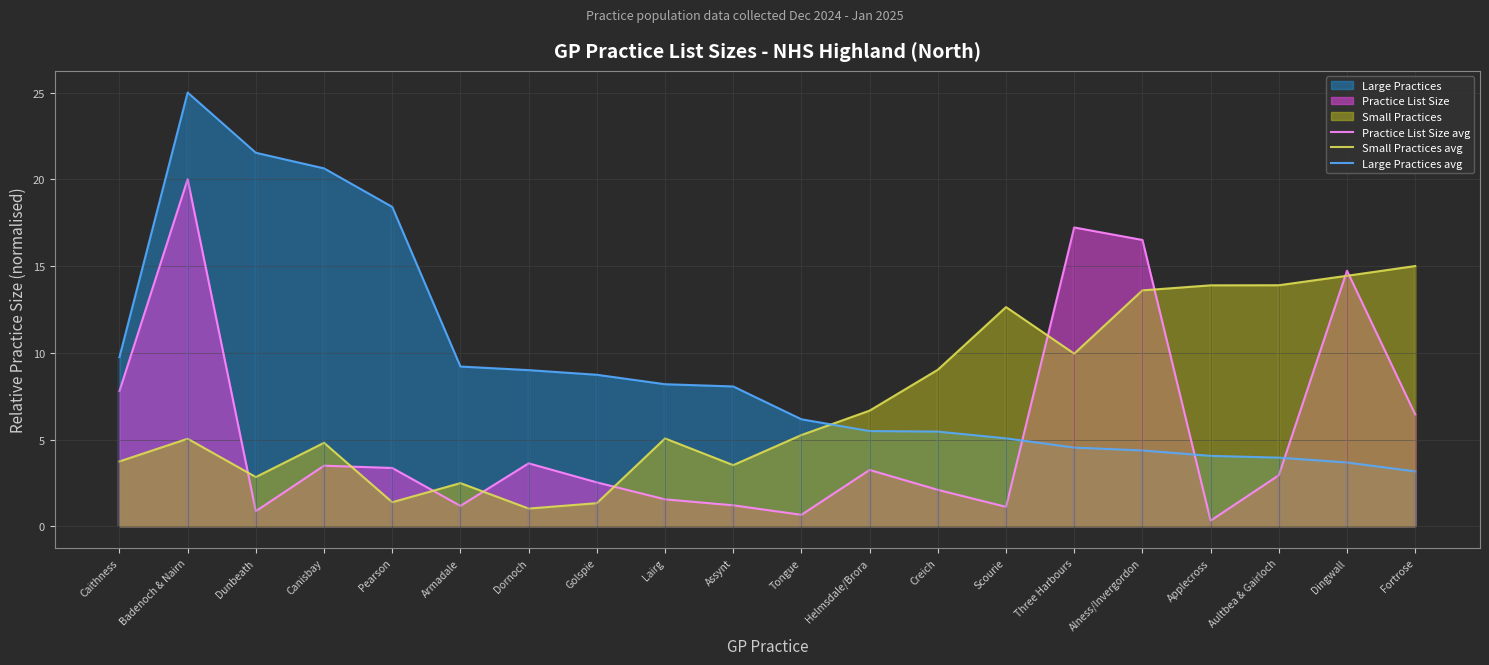

Between Helmsdale/Brora and Applecross, which series saw the biggest shift?

Small Practices avg